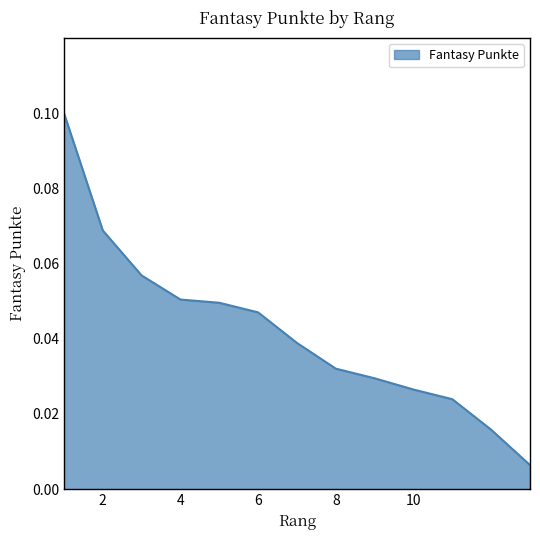

How many lines are shown in the chart?

1